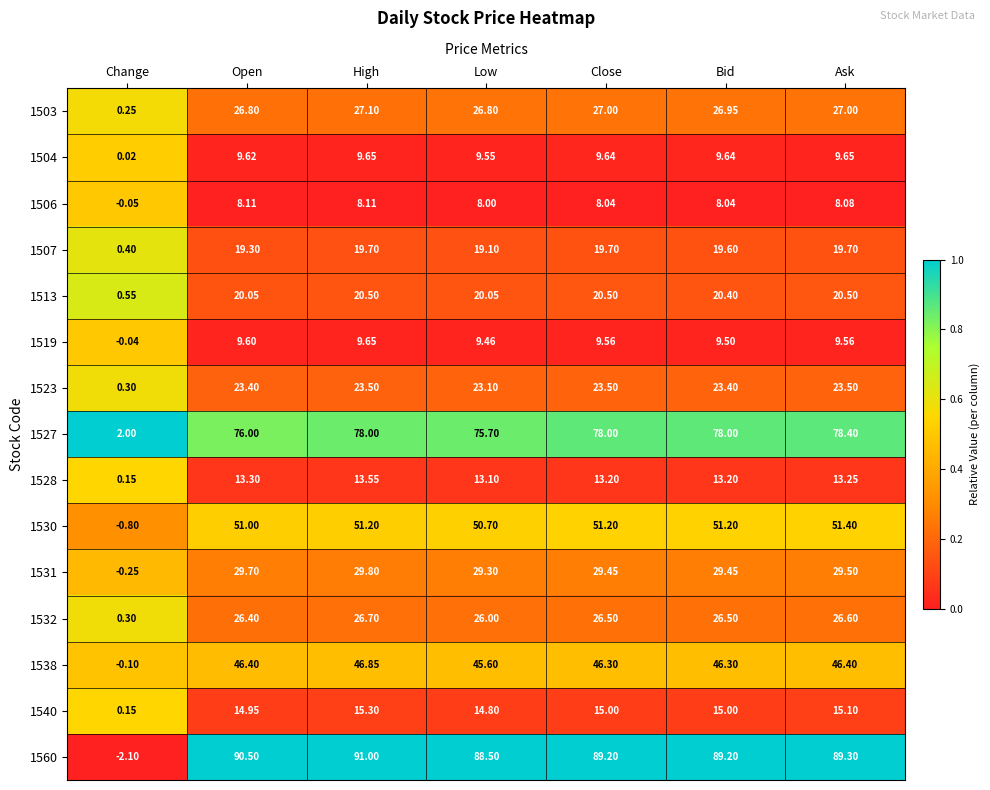

Is the value of 1530 at Open greater than the value of 1532 at Low?

Yes